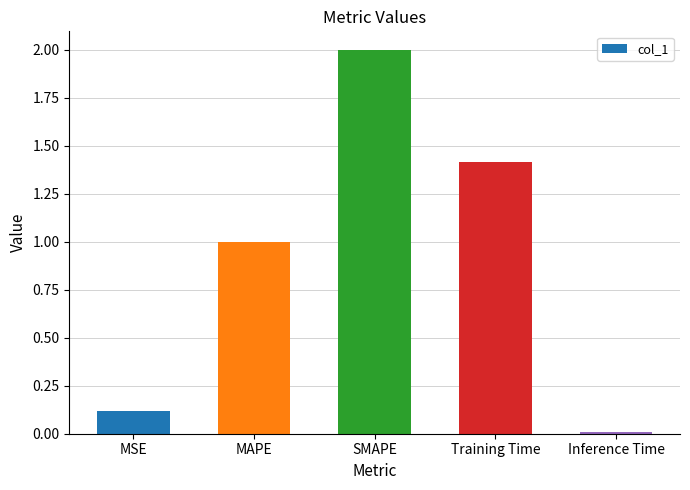

What is the difference between the values at MSE and Training Time?

1.3